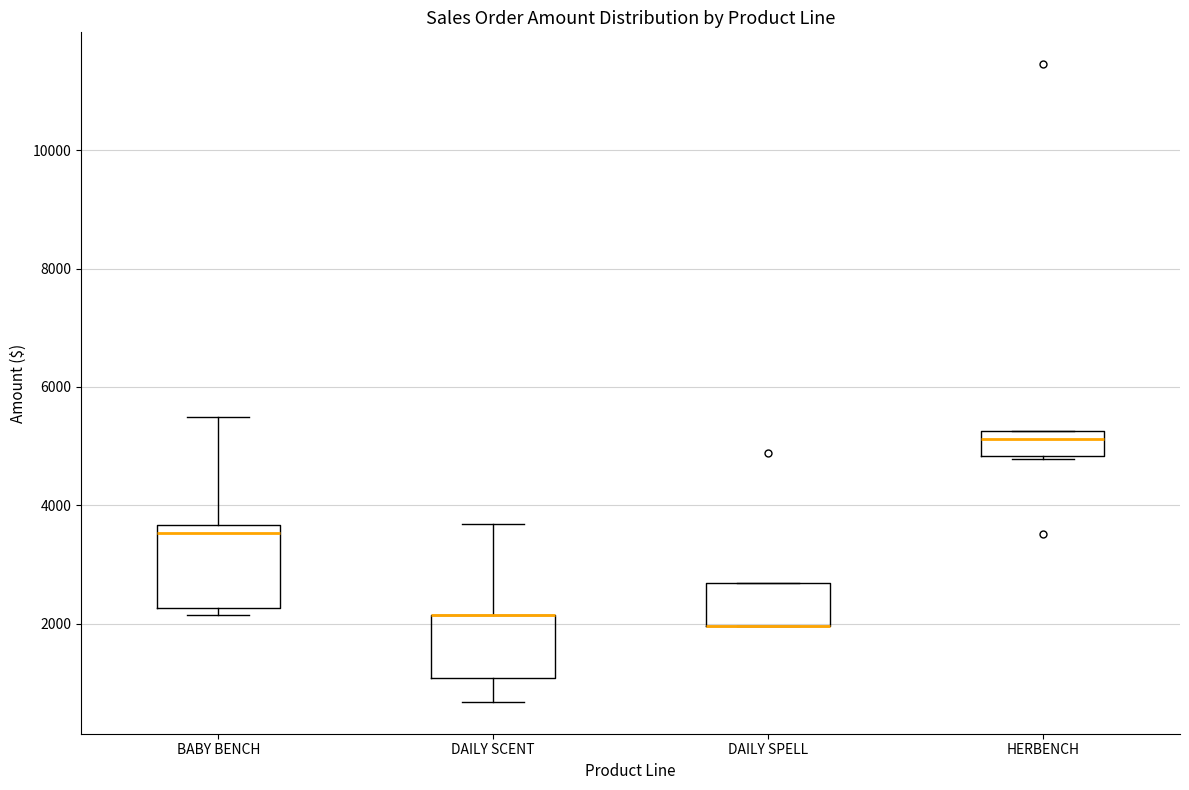

Comparing the boxes themselves (not the whiskers), which one is the tallest?

BABY BENCH